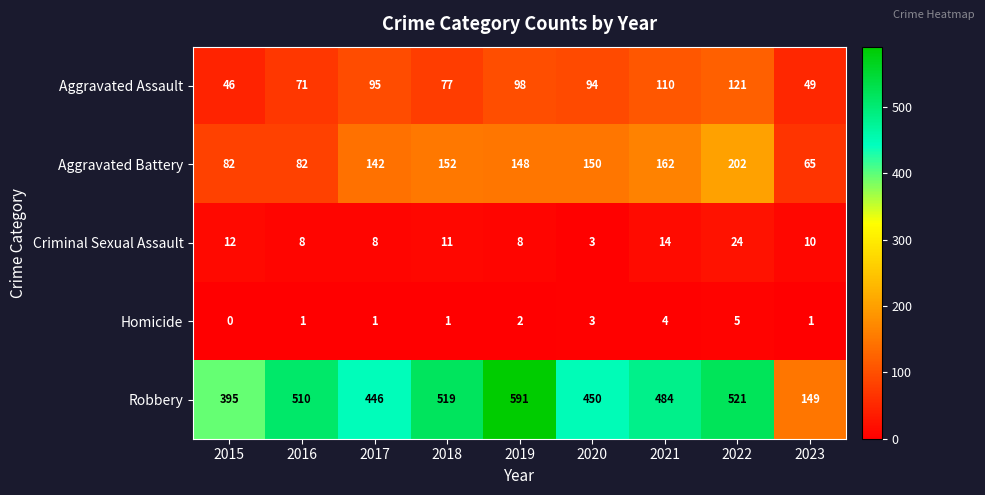

Which series has the widest spread of values?

Robbery